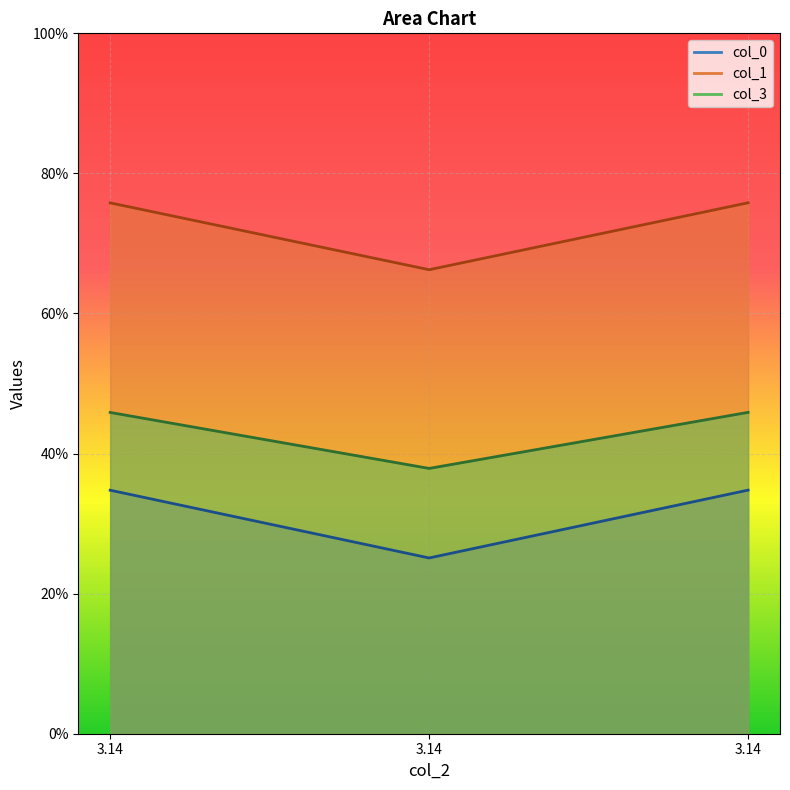

Which series has the largest total across all categories?

col_1